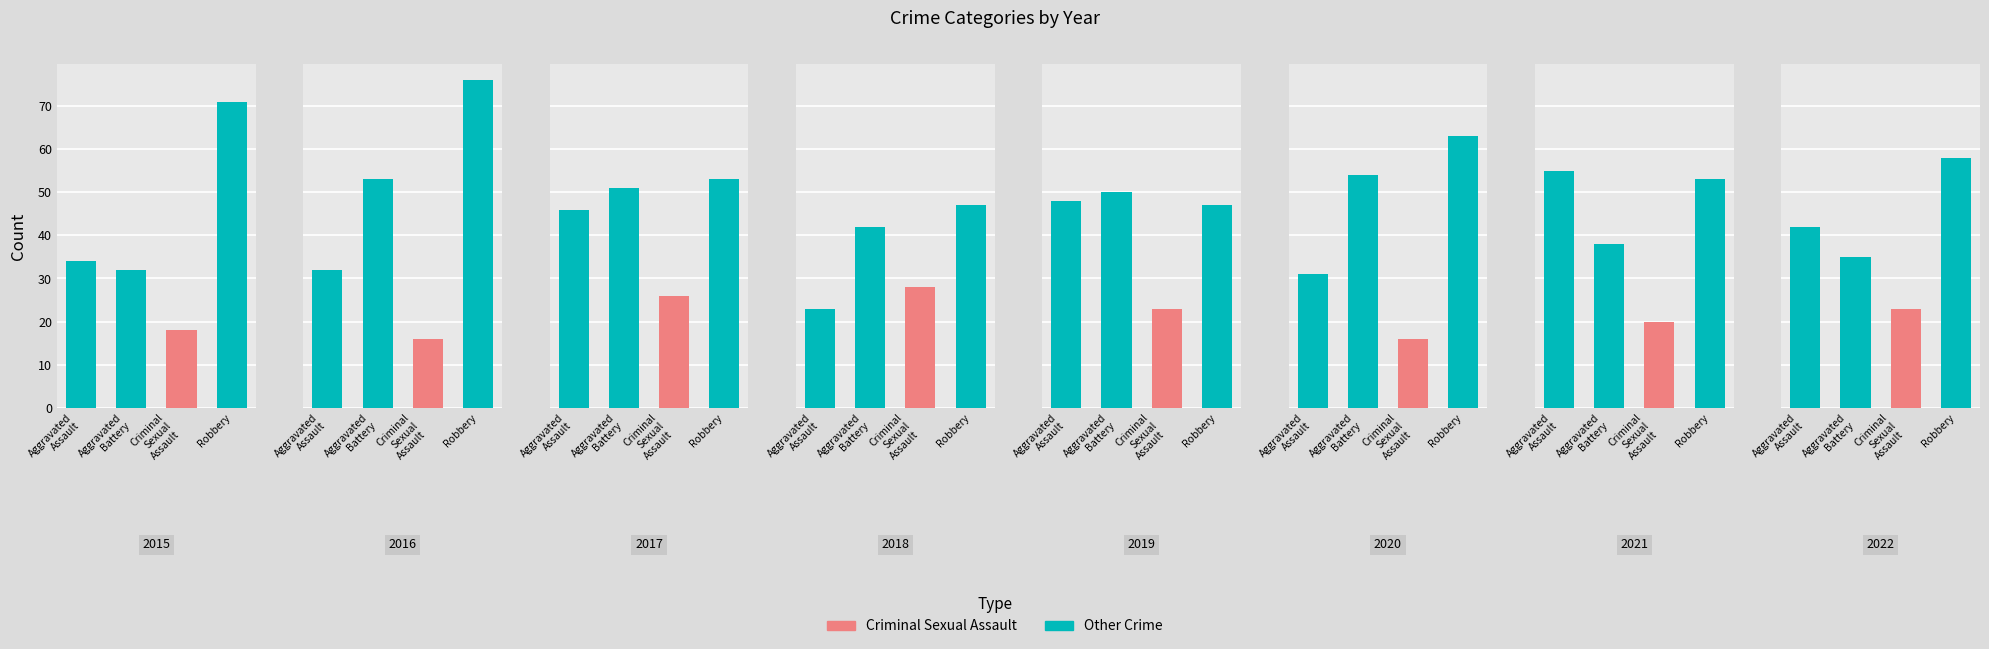

True or false: Criminal Sexual Assault has a value of 15 at 2018.

False